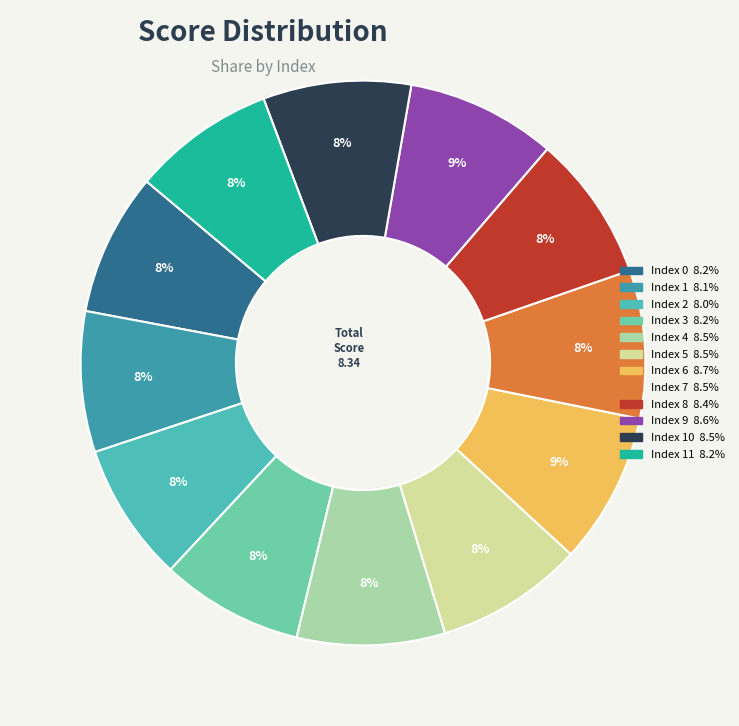

To the nearest percent, what is the difference between the largest and smallest slice percentages?

1%